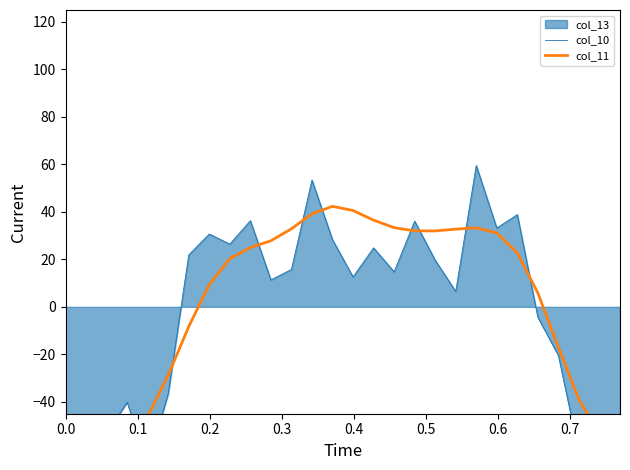

True or false: col_11 and col_10 cross at least once.

True